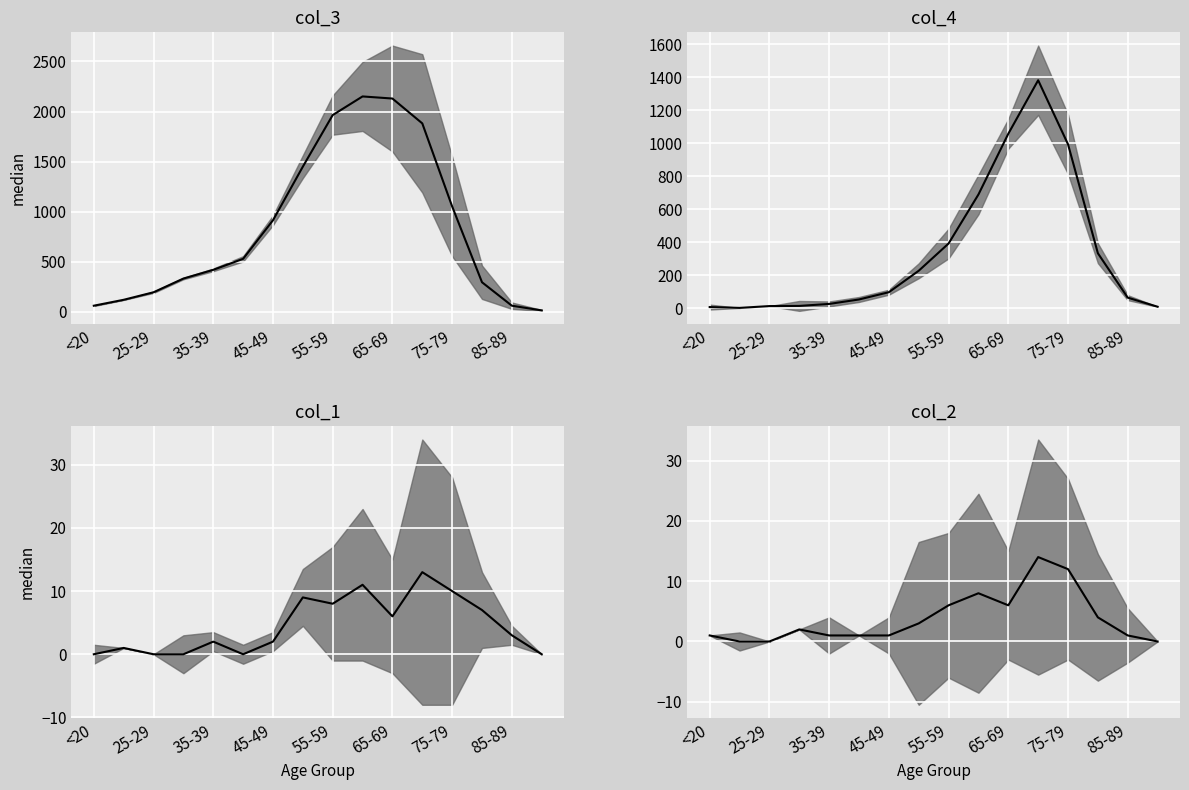

What is the average value of the col_2 median series?

4